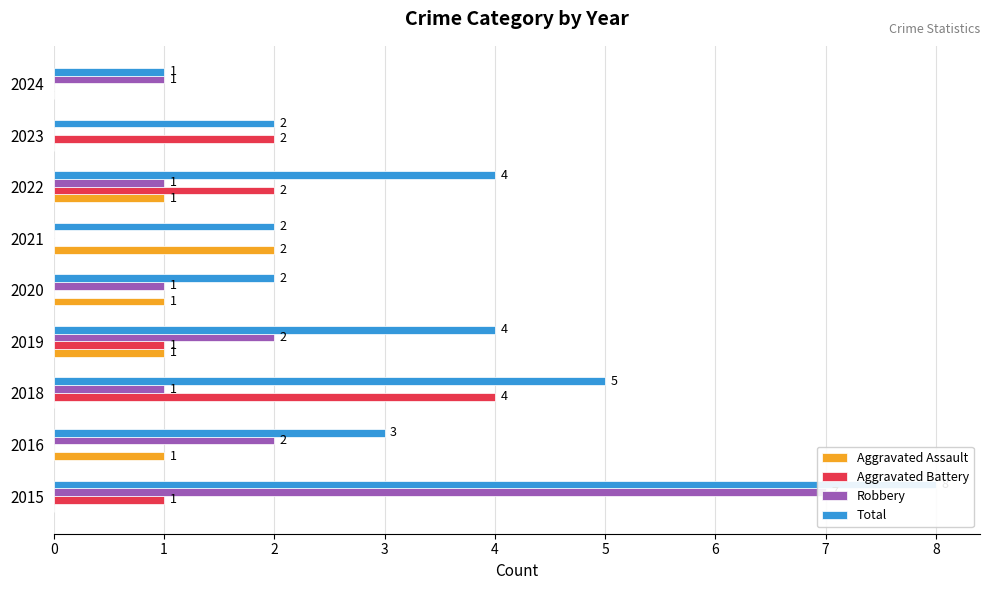

List the labels in order of Aggravated Battery value, largest first.

2018, 2022, 2023, 2015, 2019, 2016, 2020, 2021, 2024